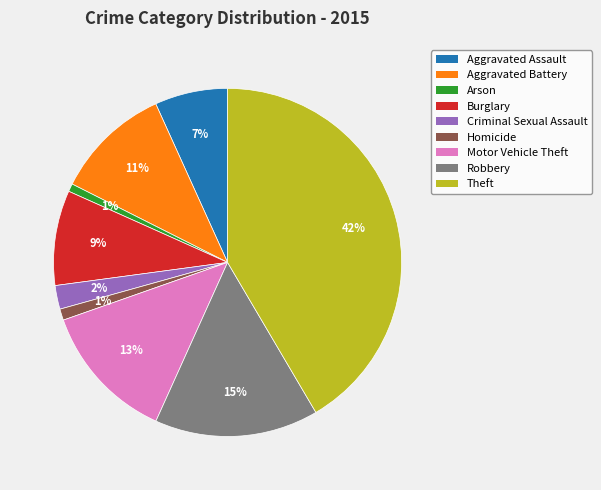

To the nearest percent, what is the average slice percentage?

11%